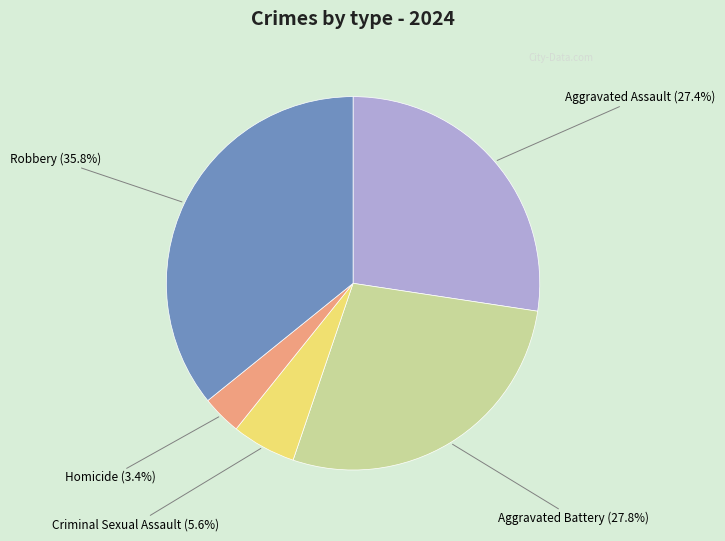

Is it true that Aggravated Battery is 41% of the pie?

False